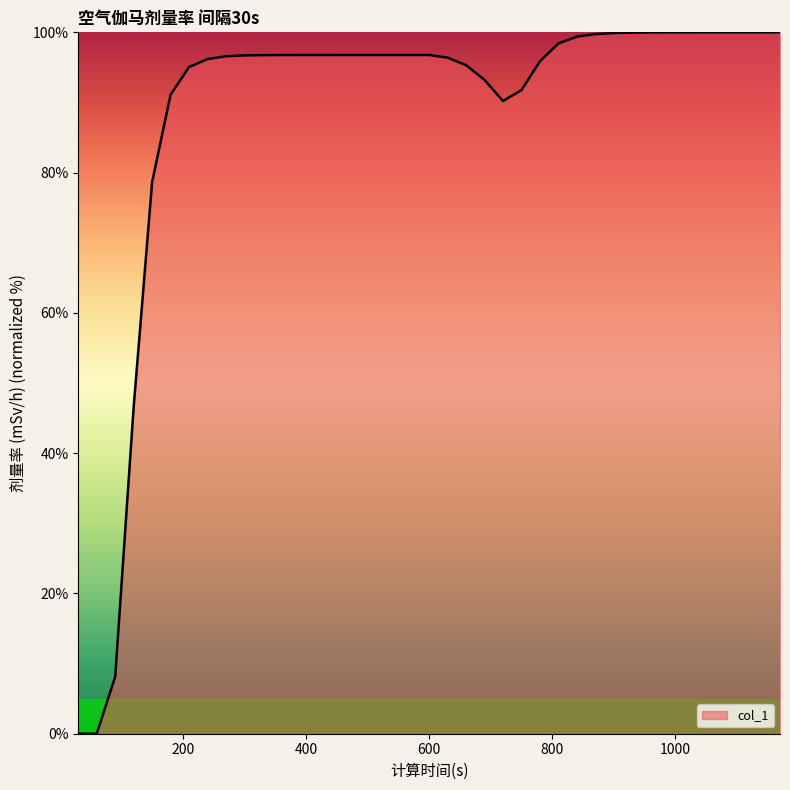

What is the maximum value shown in the chart?

100.0